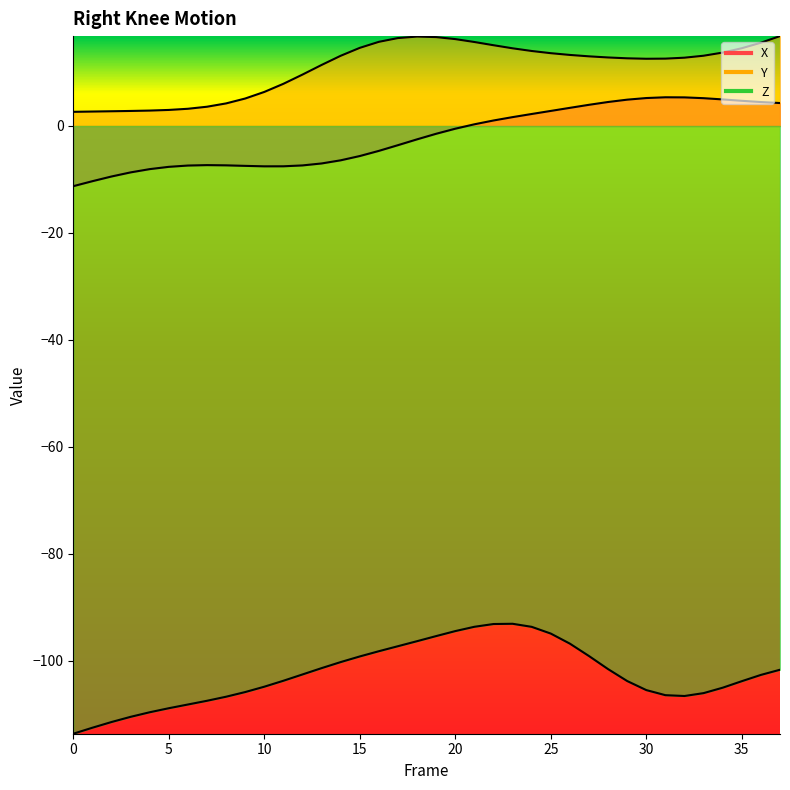

What is the difference between the maximum and second lowest values in the Z series?

19.4